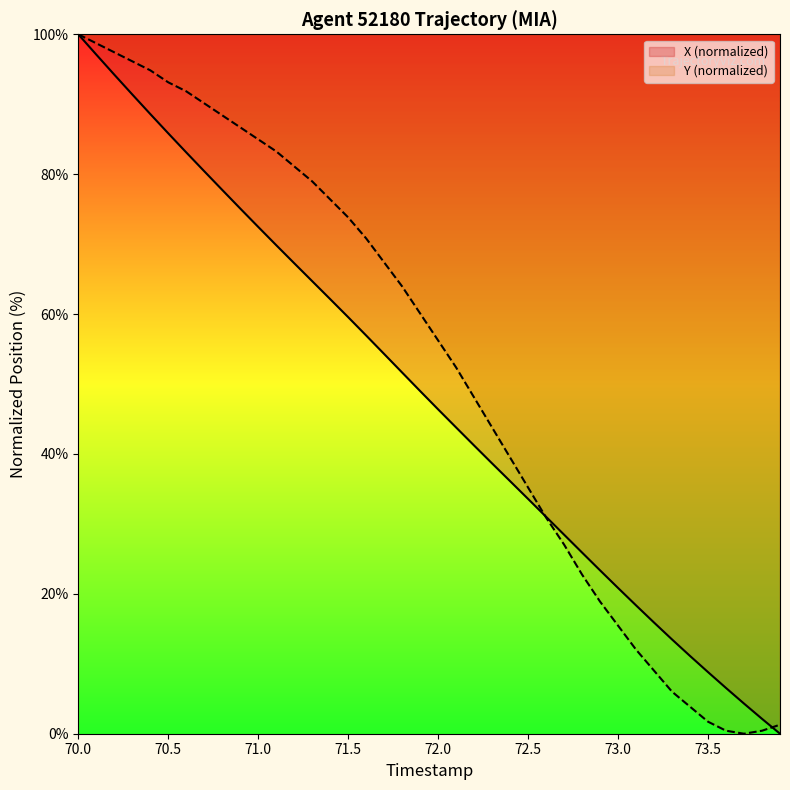

How many categories are shown in the chart?

40